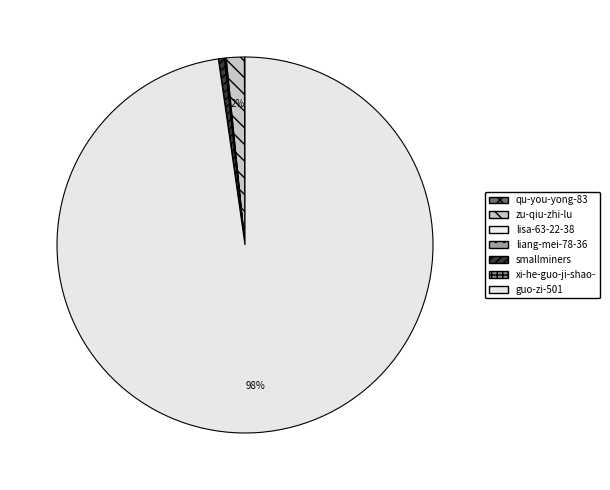

How many segments does this pie chart have?

7